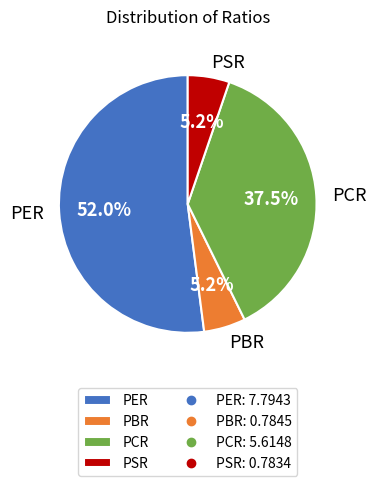

How many segments does this pie chart have?

4